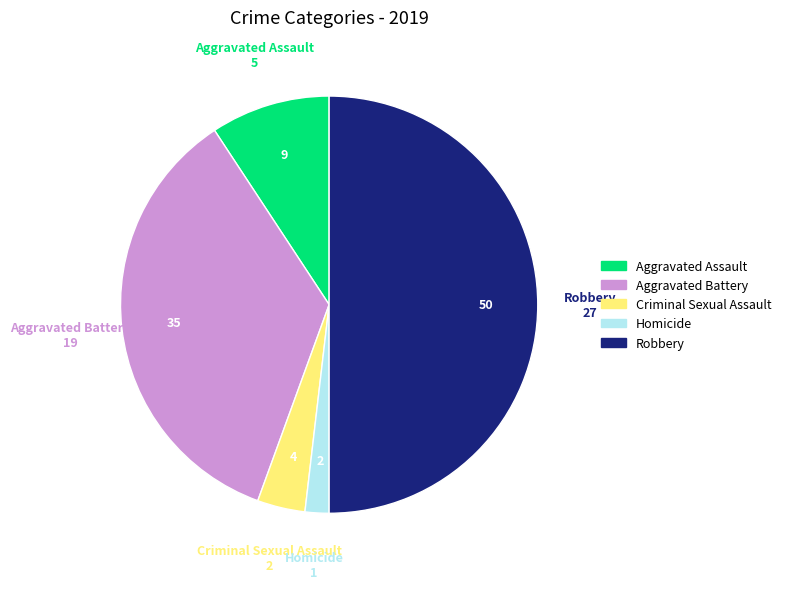

What is the smallest slice in the pie chart?

Homicide